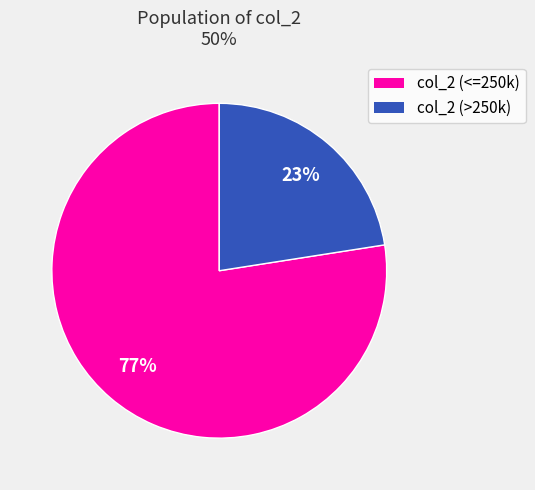

To the nearest percent, what is the average slice percentage?

50%